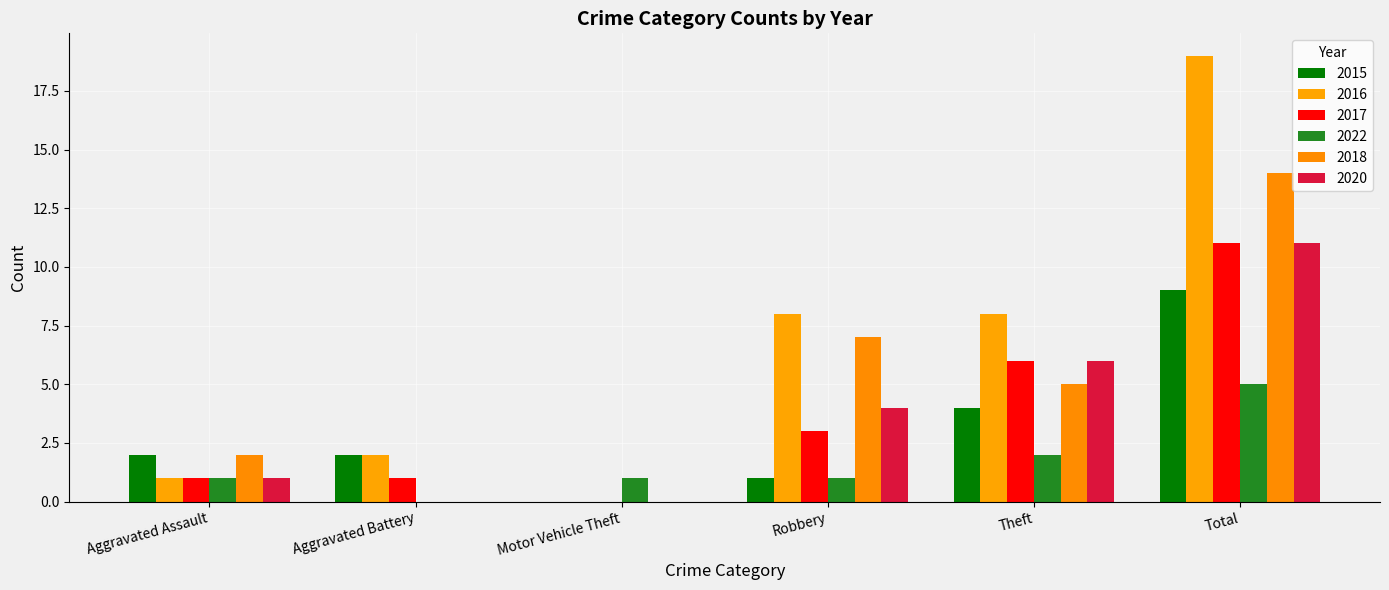

Reading right to left, transcribe all the data shown in this chart.

2015: 9	4	1	0	2	2
2016: 19	8	8	0	2	1
2017: 11	6	3	0	1	1
2022: 5	2	1	1	0	1
2018: 14	5	7	0	0	2
2020: 11	6	4	0	0	1